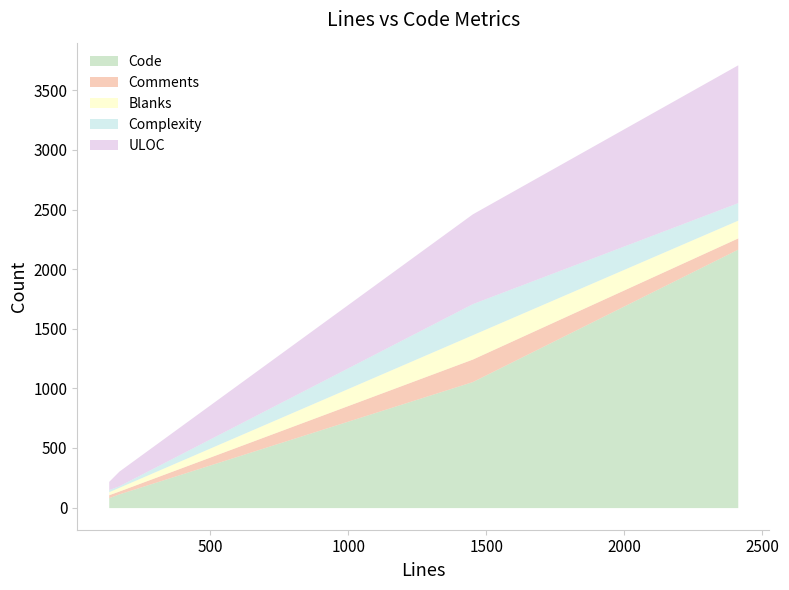

Which series changed the most between common.cpp and __fish_print_packages.fish?

Code